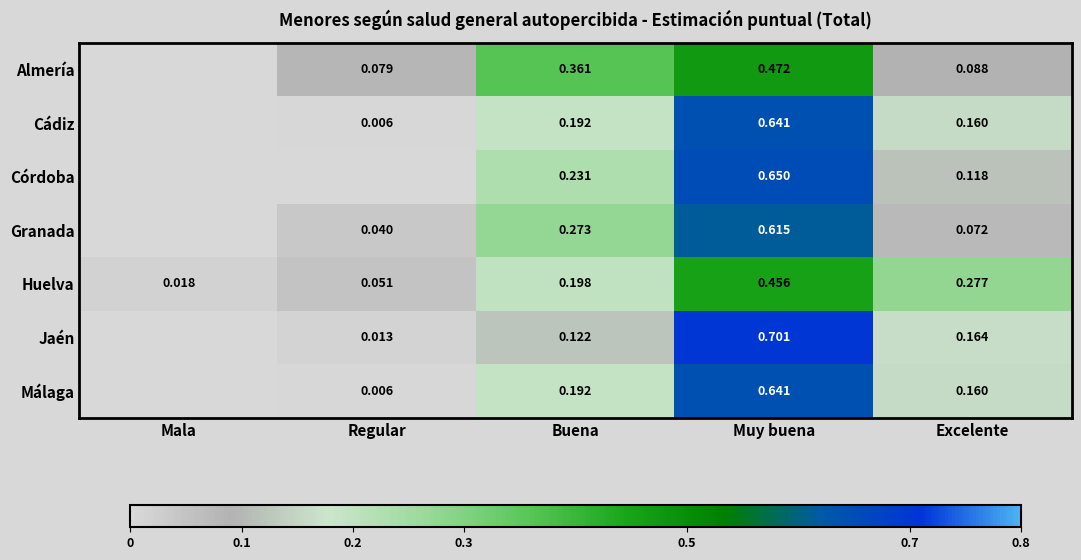

Which has a higher value, Regular or Muy buena?

Muy buena